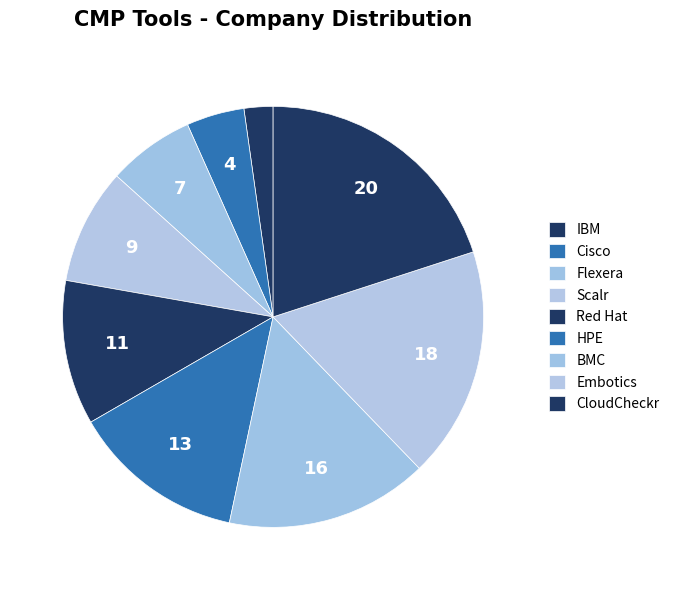

Is there a majority slice in this chart?

No